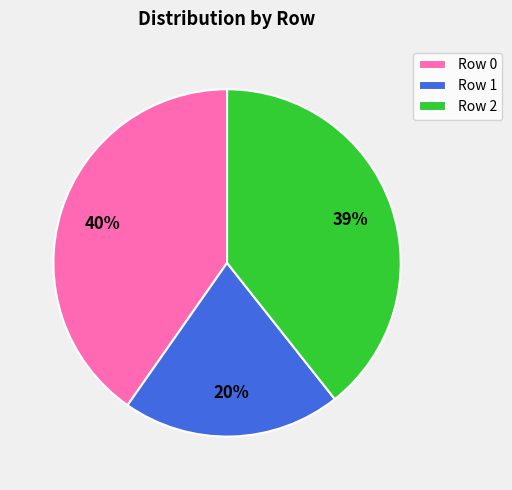

To the nearest percent, what is the average slice percentage?

33%